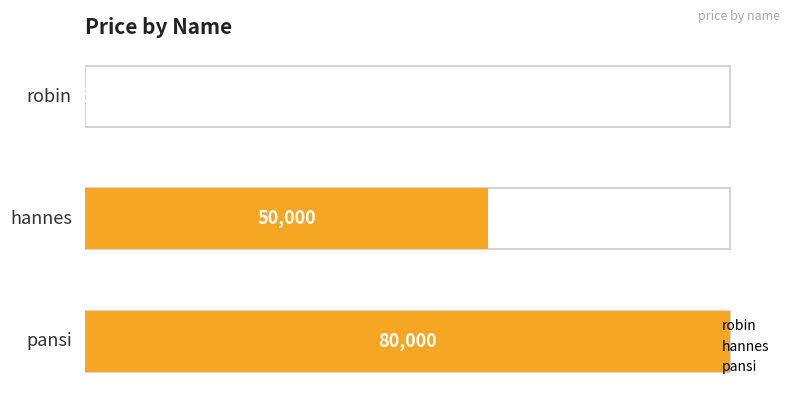

Which has a higher value, robin or hannes?

hannes